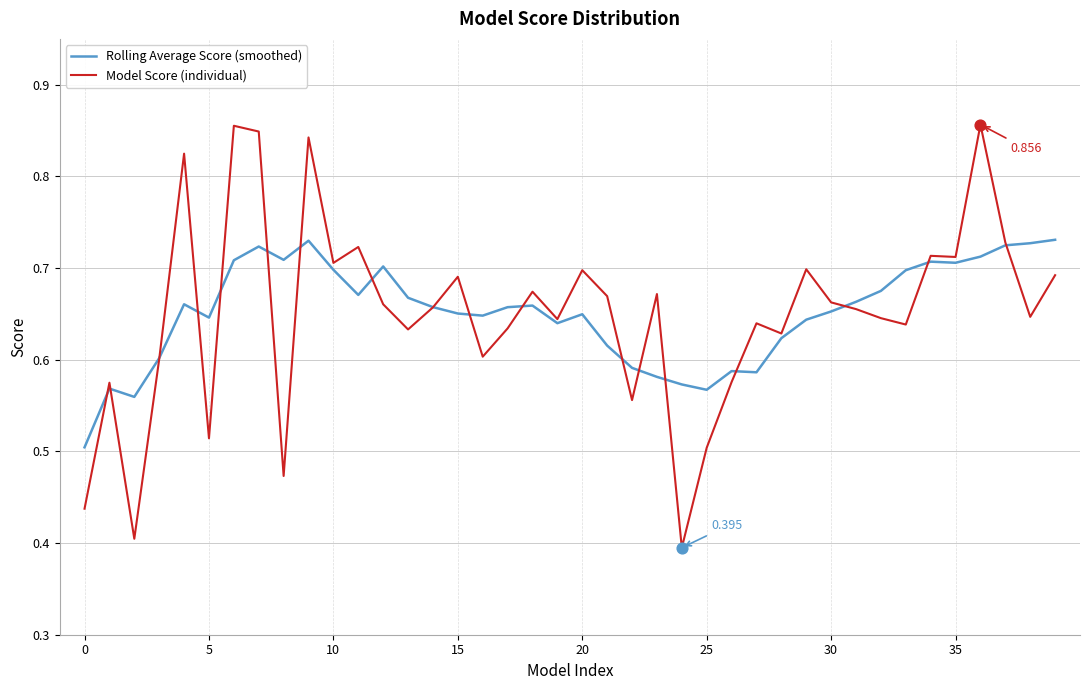

Rank the series by their maximum value, from lowest to highest.

Rolling Average Score (smoothed), Model Score (individual)